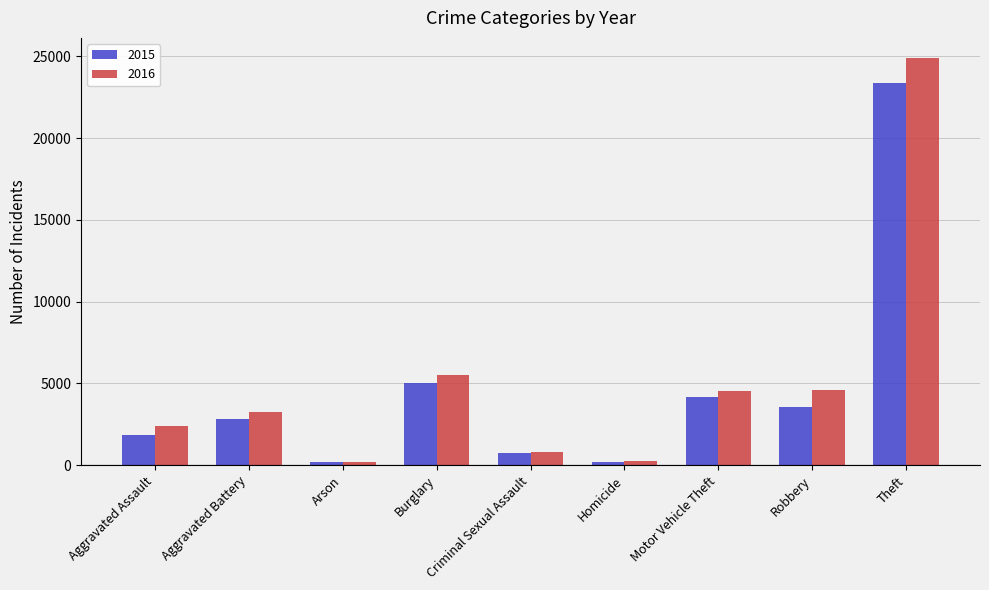

Which series changed the most between Homicide and Robbery?

2016